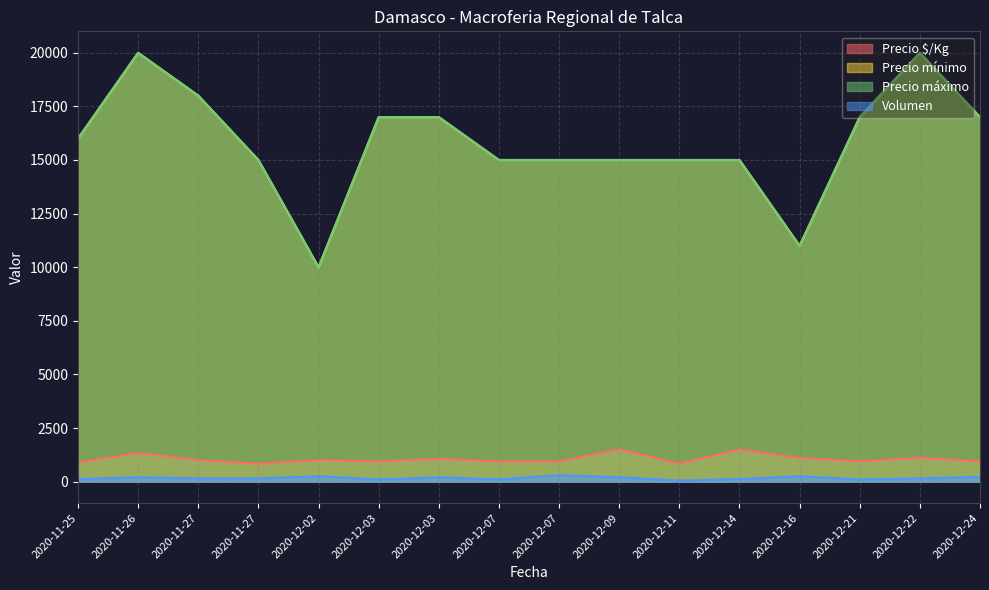

Rank the series at 2020-12-03 from highest to lowest value.

Precio mínimo, Precio máximo, Precio $/Kg, Volumen